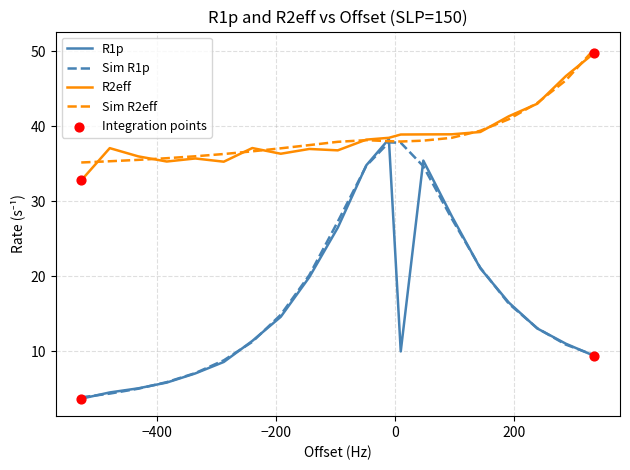

What is the greatest value displayed?

50.3